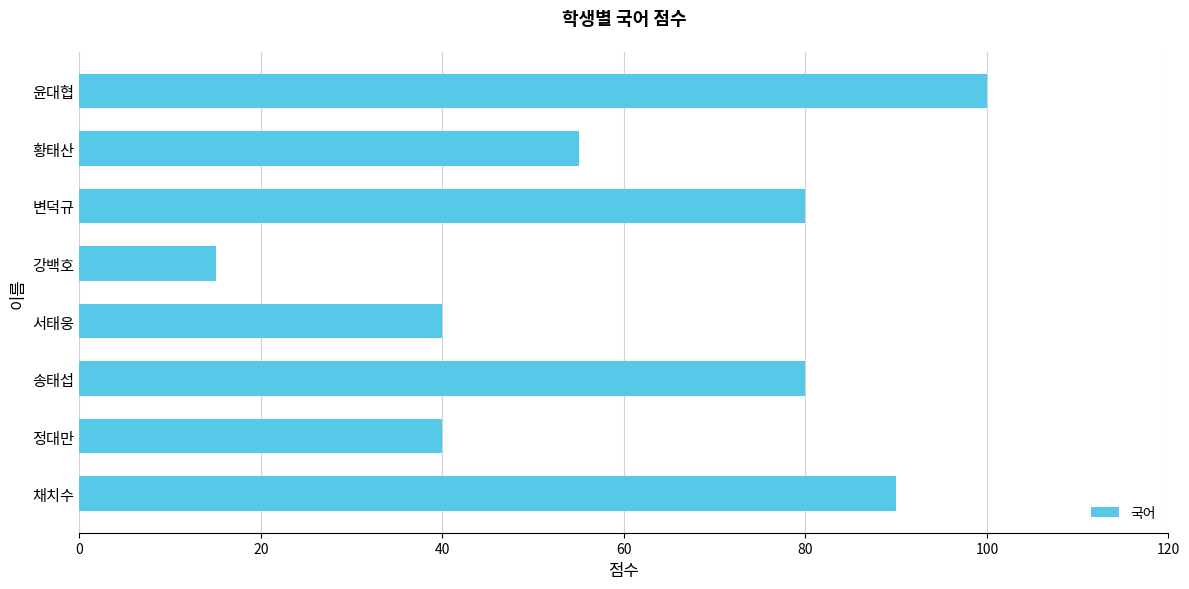

Read the value at 서태웅.

40